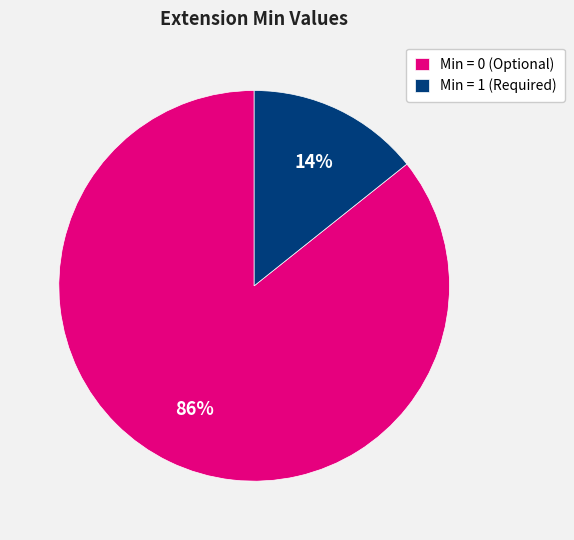

Do Min = 0 (Optional) and Min = 1 (Required) together represent more than half of the pie?

Yes